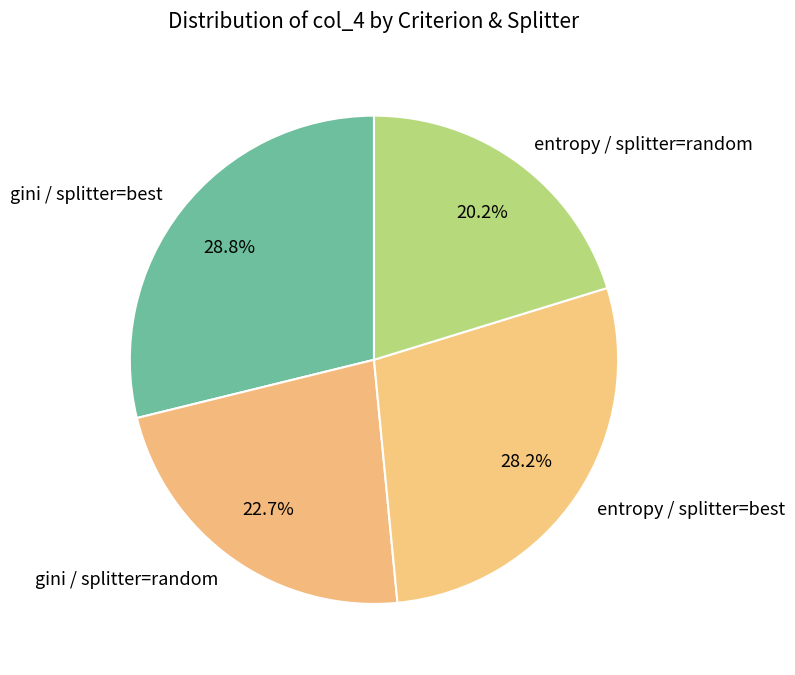

How much of the chart is everything except gini / splitter=random?

77.3%